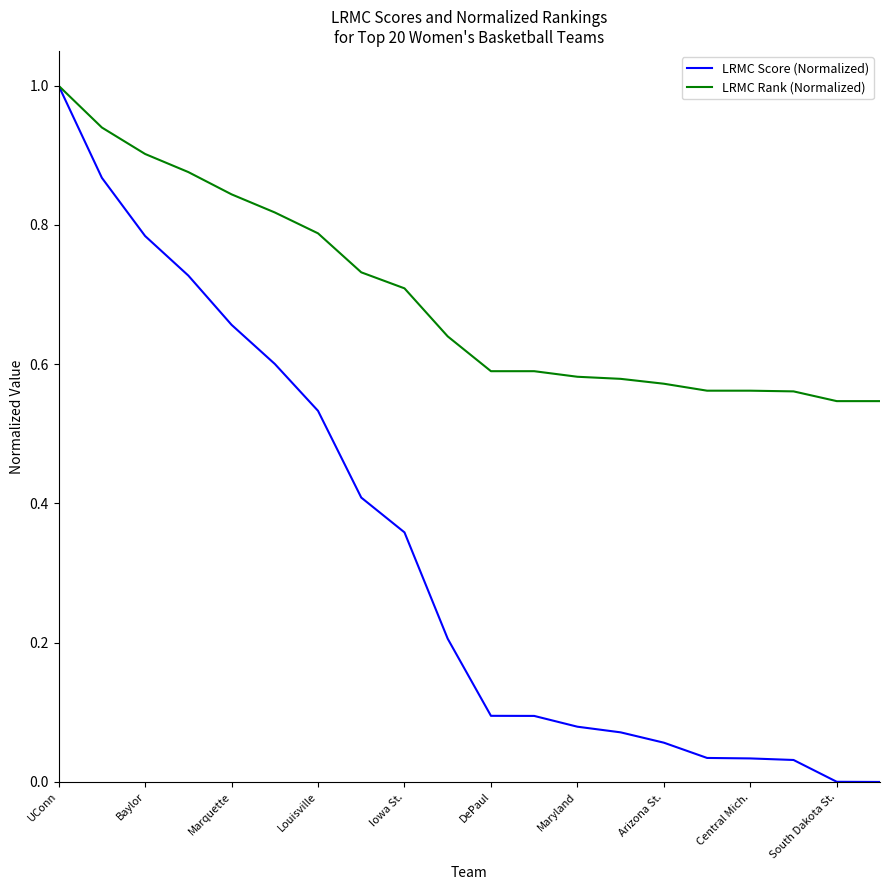

Rank the series by their average value, from highest to lowest.

LRMC Rank (Normalized), LRMC Score (Normalized)